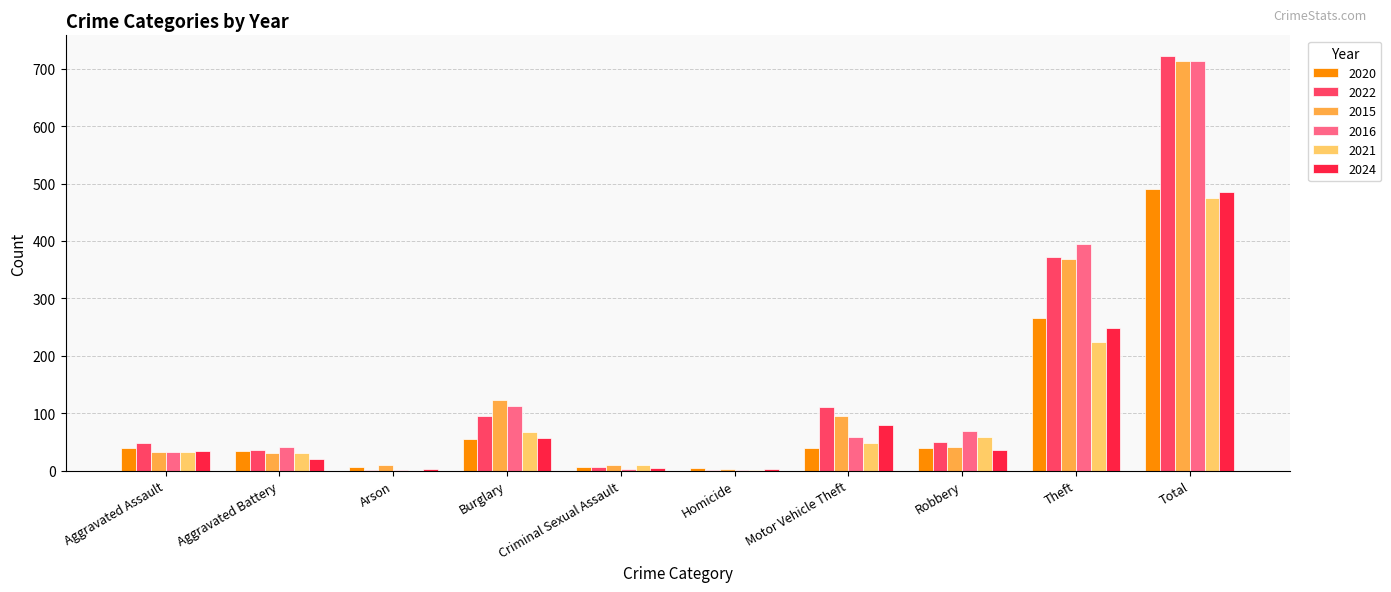

Read the 2024 value at Total, to the nearest 10.

490